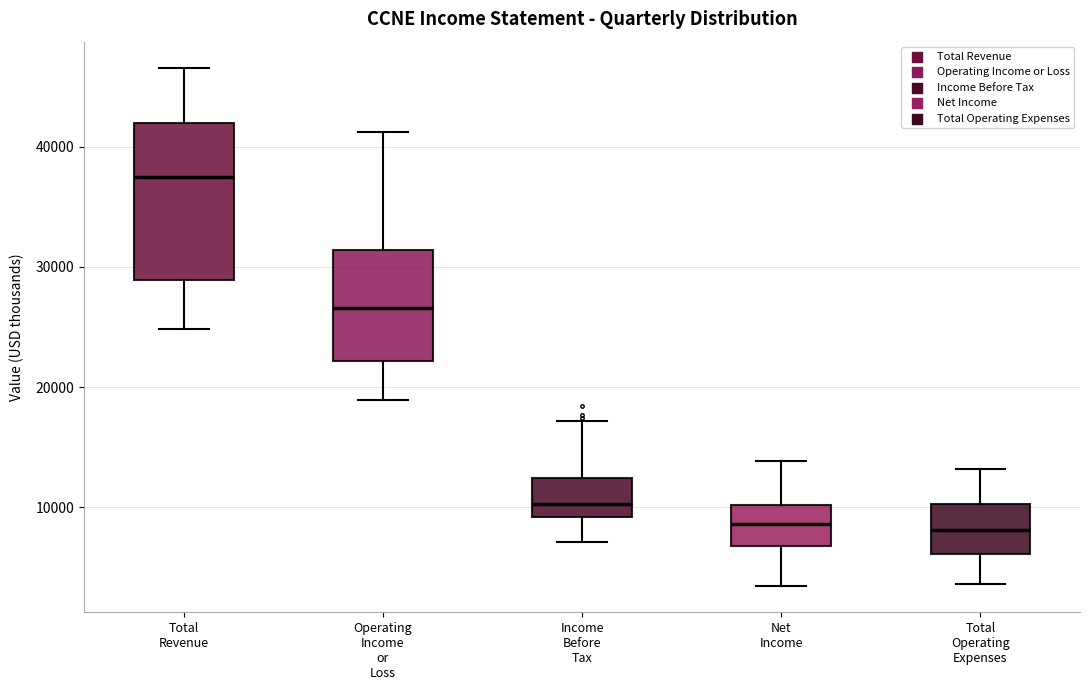

Which box is the tallest, from its lower edge to its upper edge?

Total Revenue